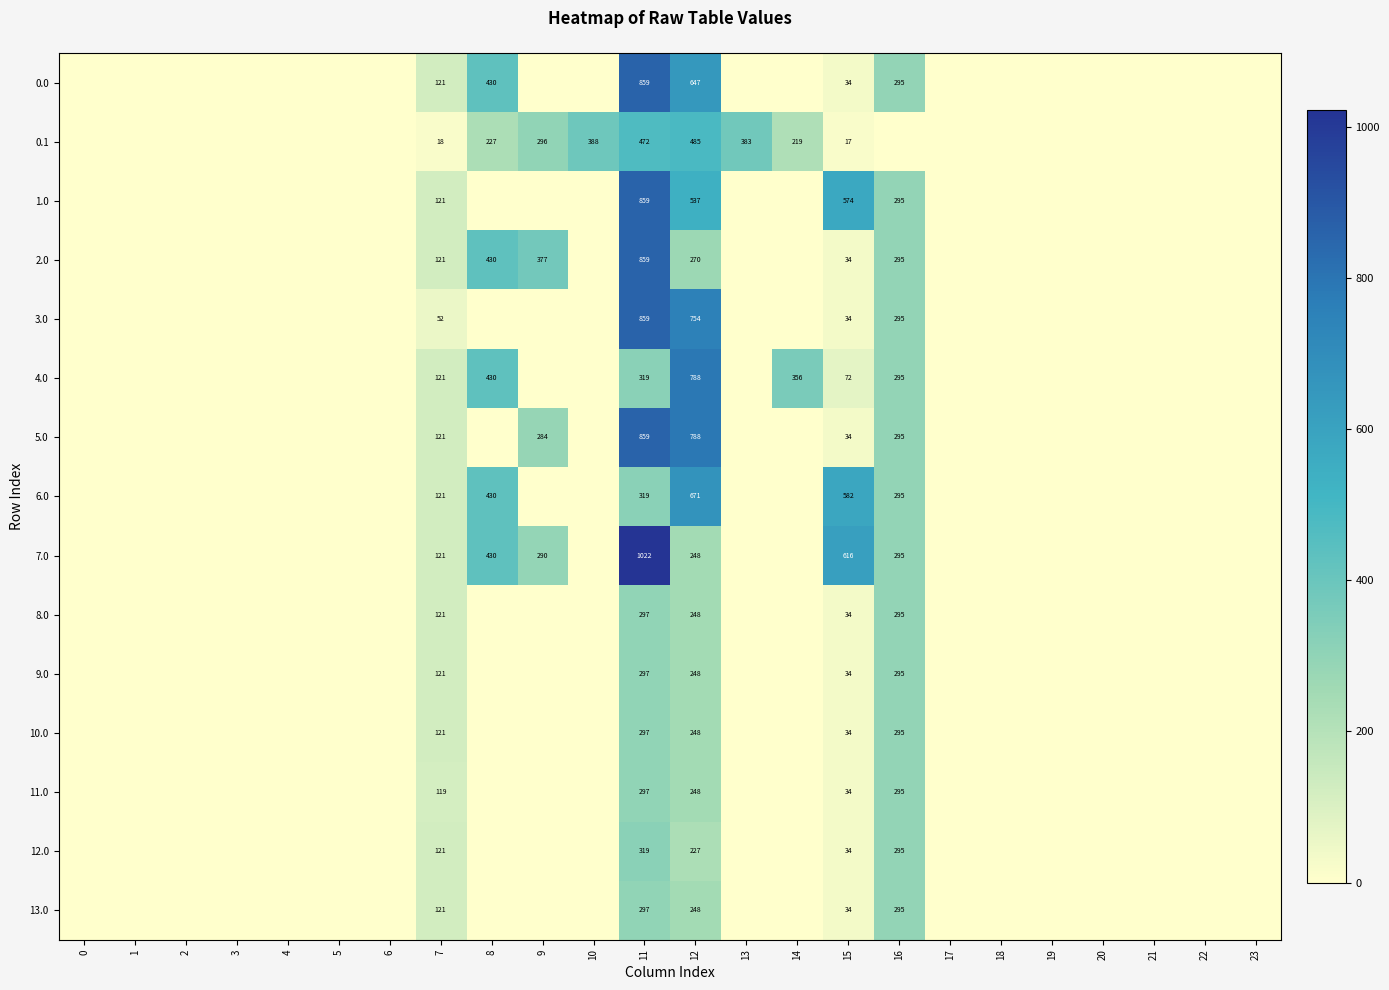

Is it true that 0.0 equals 295 at 16?

True